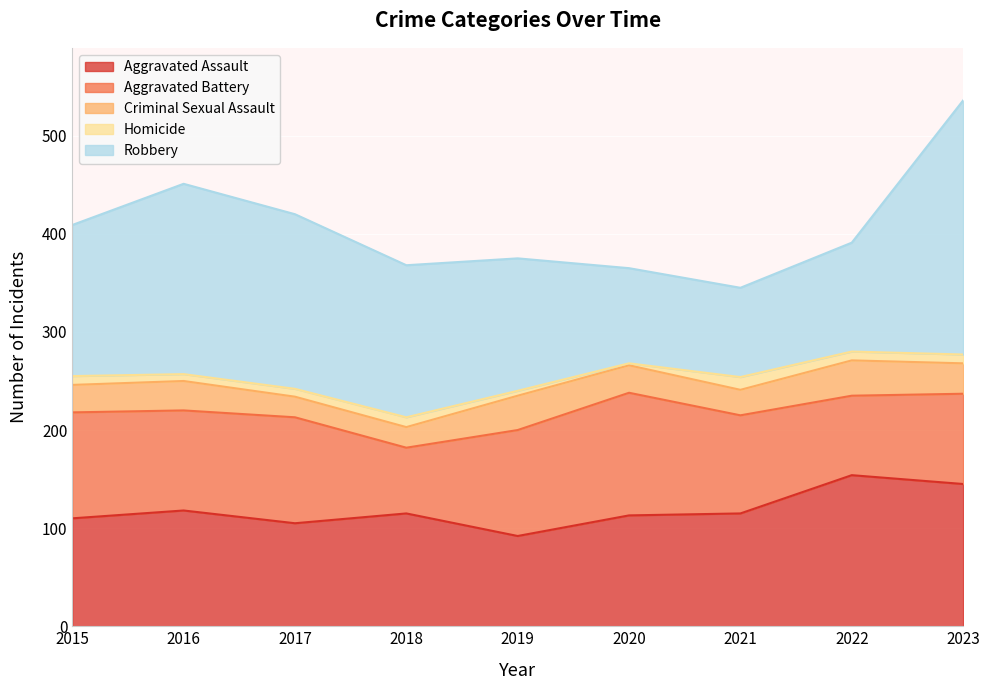

Reading left to right, extract all data points from this chart.

Aggravated Assault: 110	118	105	115	92	113	115	154	145
Aggravated Battery: 108	102	108	67	108	125	100	81	92
Criminal Sexual Assault: 28	30	21	21	35	28	26	36	31
Homicide: 9	7	8	10	5	2	13	9	9
Robbery: 154	194	178	155	135	97	91	111	259